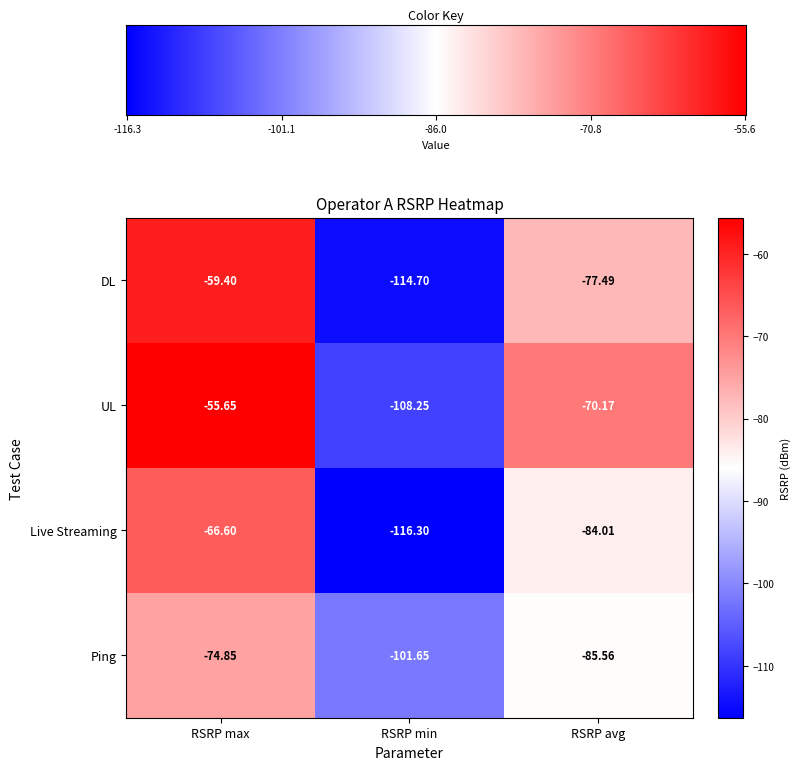

Is the value of UL at RSRP avg greater than the value of Live Streaming at RSRP avg?

Yes